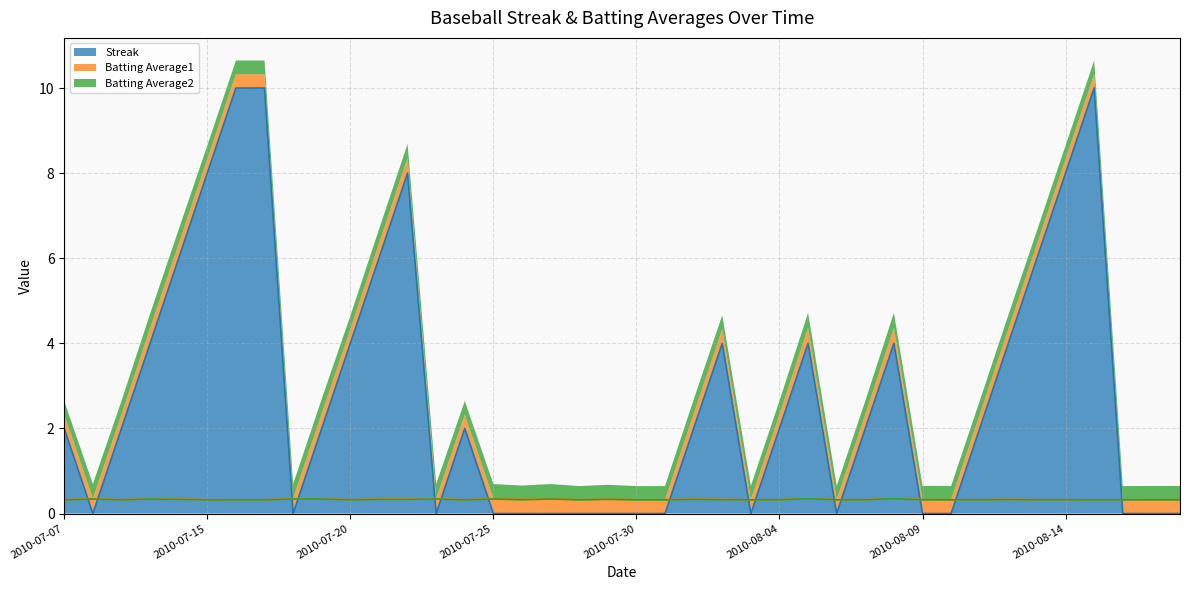

How many Batting Average1 values are between 0 and 1?

40